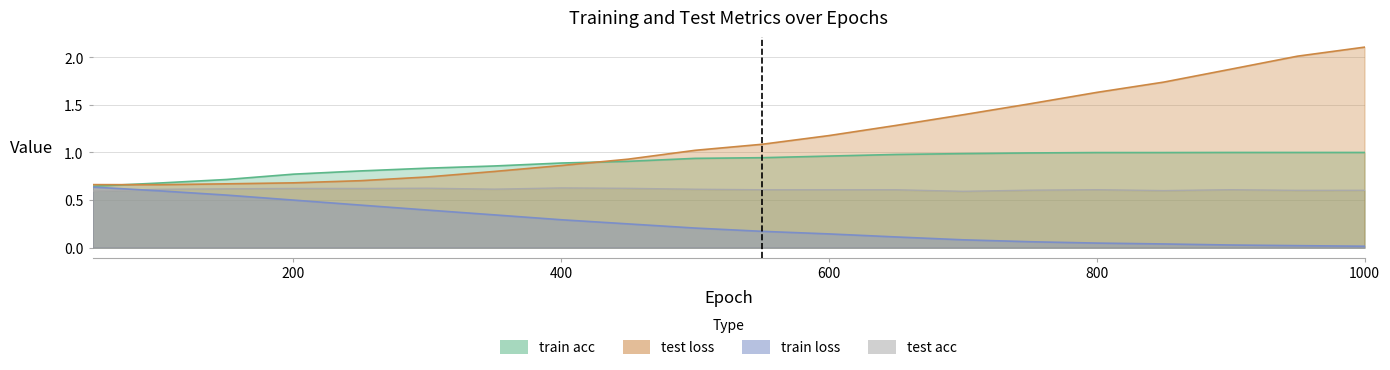

Is the value of test loss at 400 greater than the value of train acc at 700?

No